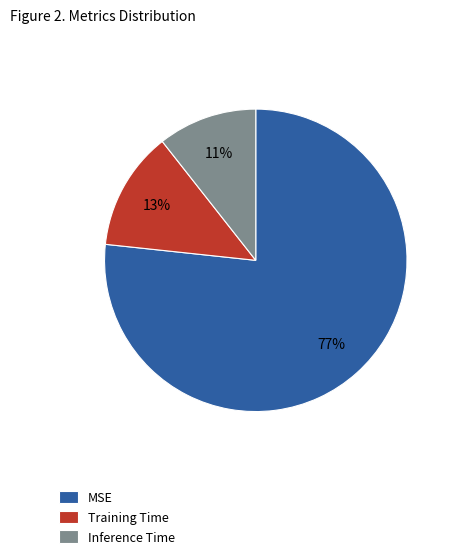

Combined, do MSE and Training Time account for over 50%?

Yes